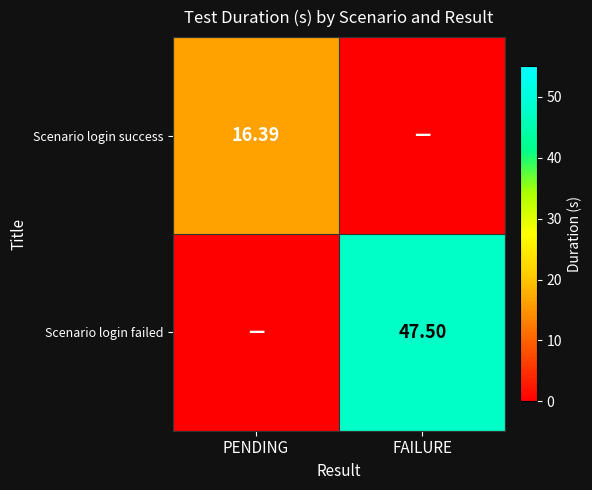

How many values in the Scenario login failed series are below 47?

1